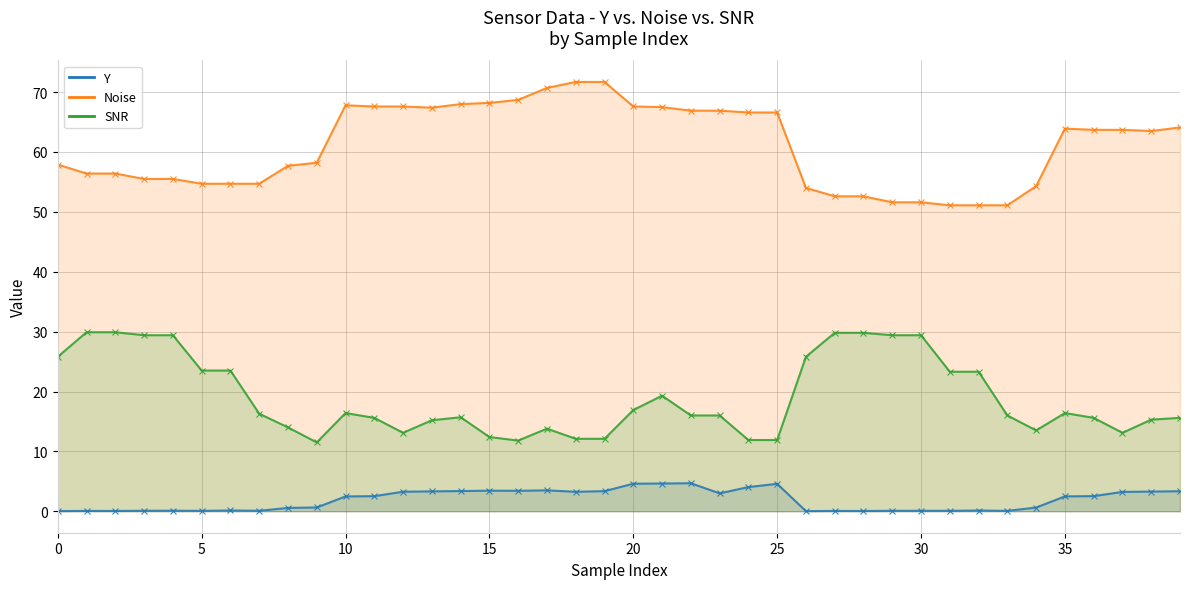

At which category does SNR reach its first local peak?

10